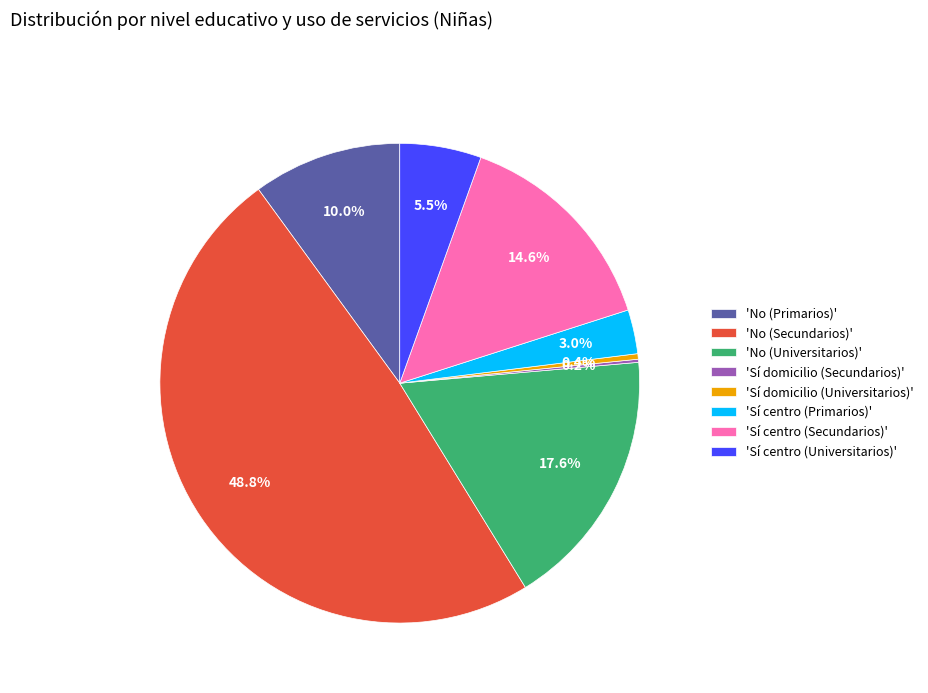

Is there a majority slice in this chart?

No